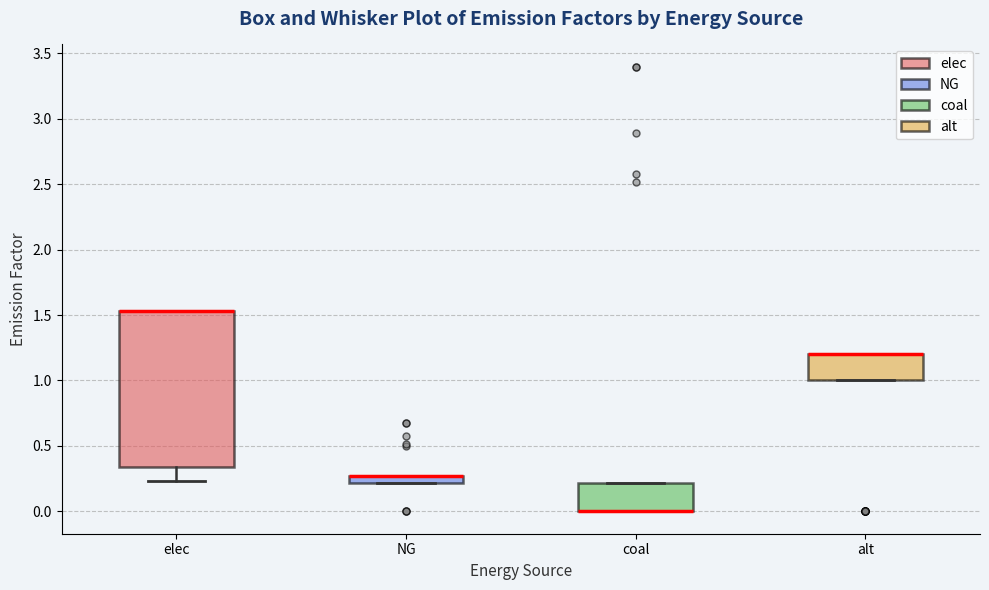

Where is the upper edge of the box for coal on the y-axis? The values are not printed on the chart, so give them approximately, as read against the axis.

0.20